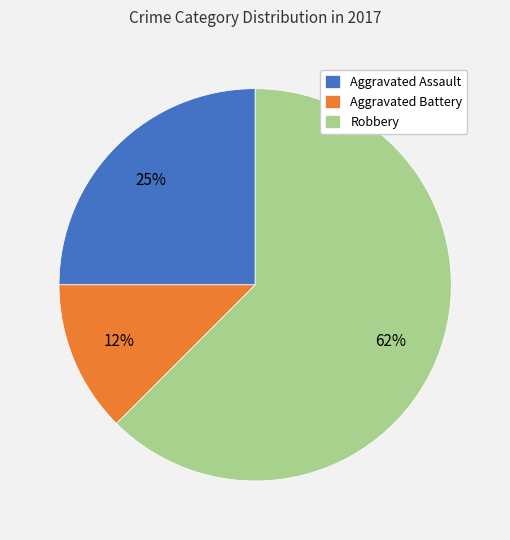

Is it true that Aggravated Battery is 12% of the pie?

True